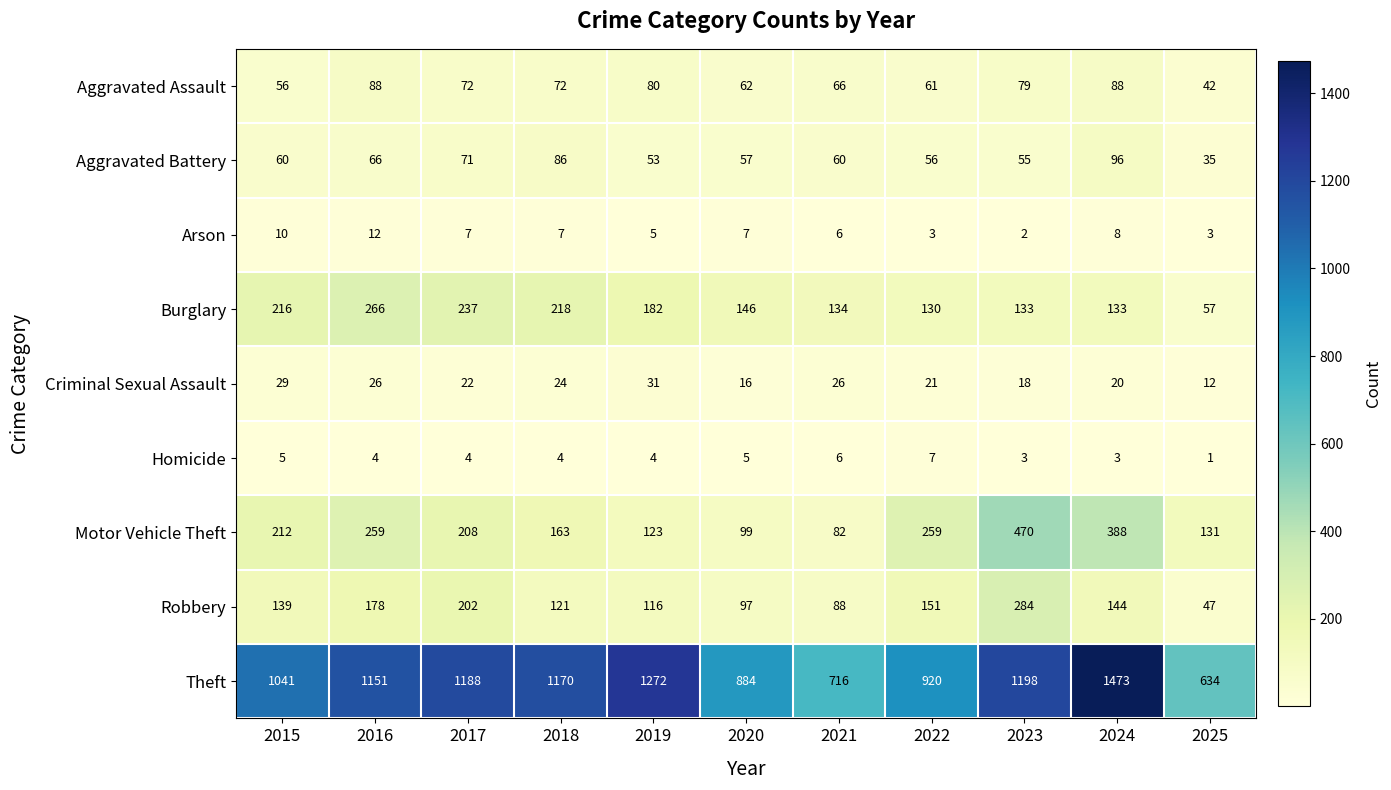

Which series changed the most between 2019 and 2023?

Motor Vehicle Theft